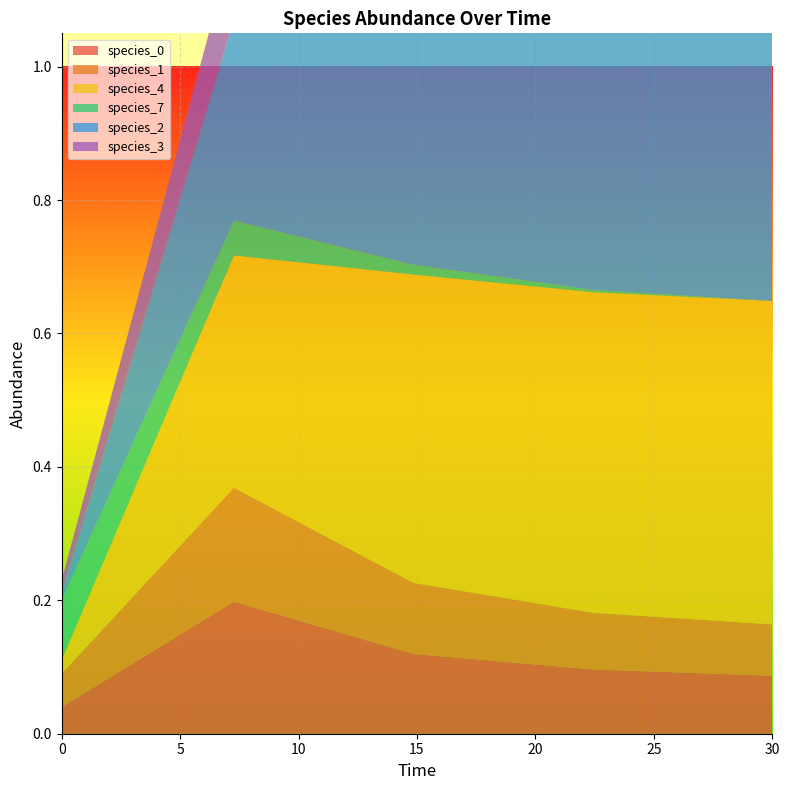

Reading right to left, what are all the values shown in this chart?

species_0: 30.0=0.1	22.424242424242426=0.1	14.84848484848485=0.1	7.272727272727273=0.2	0.0=0.0
species_1: 30.0=0.1	22.424242424242426=0.1	14.84848484848485=0.1	7.272727272727273=0.2	0.0=0.1
species_4: 30.0=0.5	22.424242424242426=0.5	14.84848484848485=0.5	7.272727272727273=0.3	0.0=0.0
species_7: 30.0=0.0	22.424242424242426=0.0	14.84848484848485=0.0	7.272727272727273=0.1	0.0=0.1
species_2: 30.0=0.5	22.424242424242426=0.5	14.84848484848485=0.5	7.272727272727273=0.3	0.0=0.0
species_3: 30.0=0.2	22.424242424242426=0.2	14.84848484848485=0.2	7.272727272727273=0.1	0.0=0.0